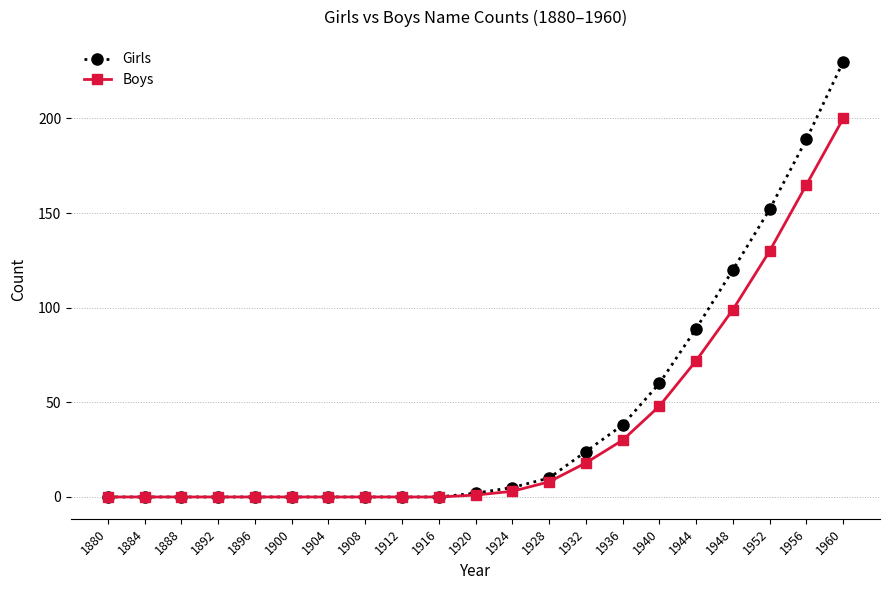

The value of Boys at 1960 is 200. True or false?

True